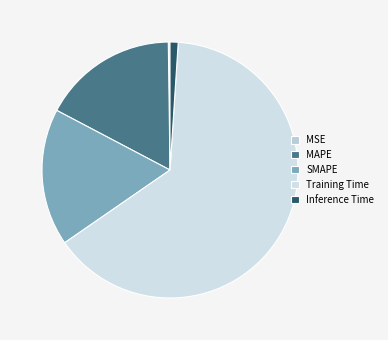

Is SMAPE the majority of the pie?

No